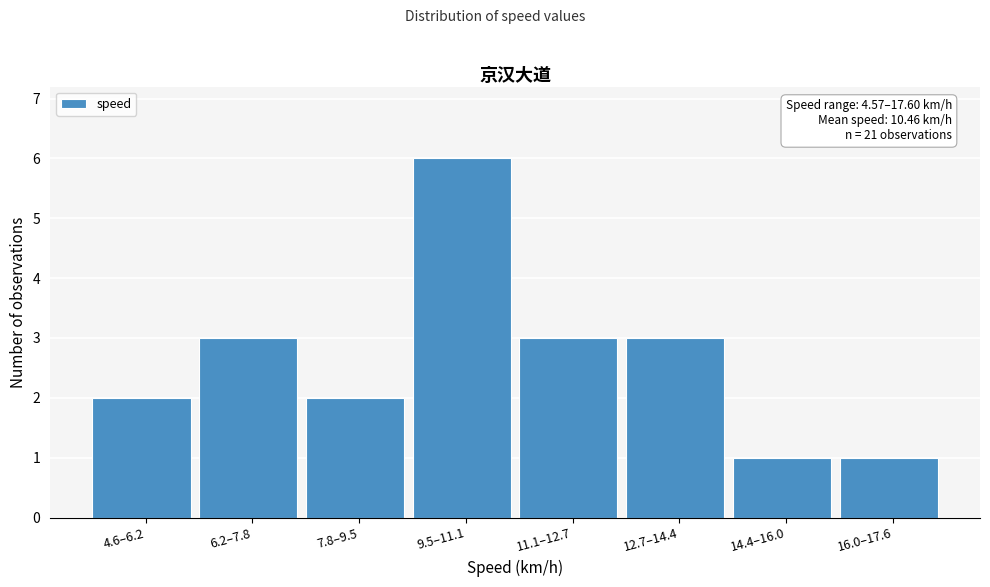

Reading left to right, list all the values displayed in this chart.

4.6–6.2=2	6.2–7.8=3	7.8–9.5=2	9.5–11.1=6	11.1–12.7=3	12.7–14.4=3	14.4–16.0=1	16.0–17.6=1